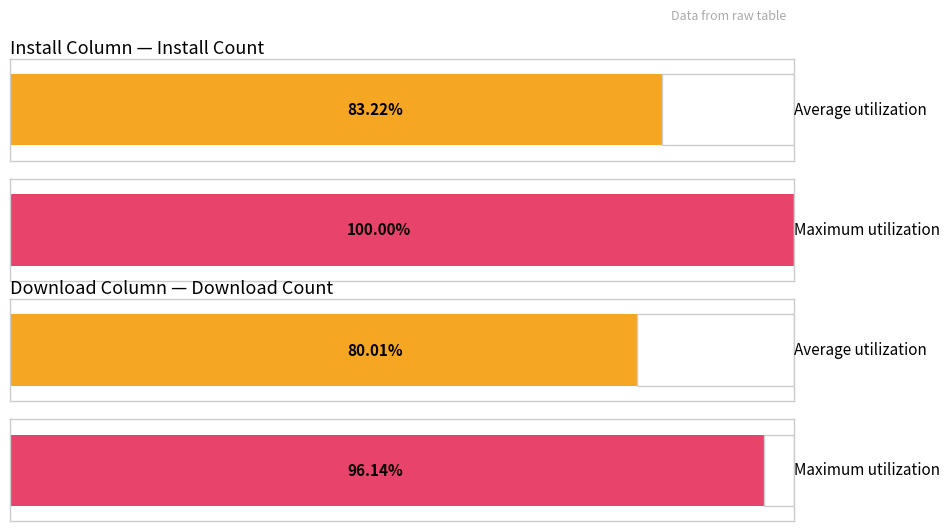

How many bars are there in each group?

2